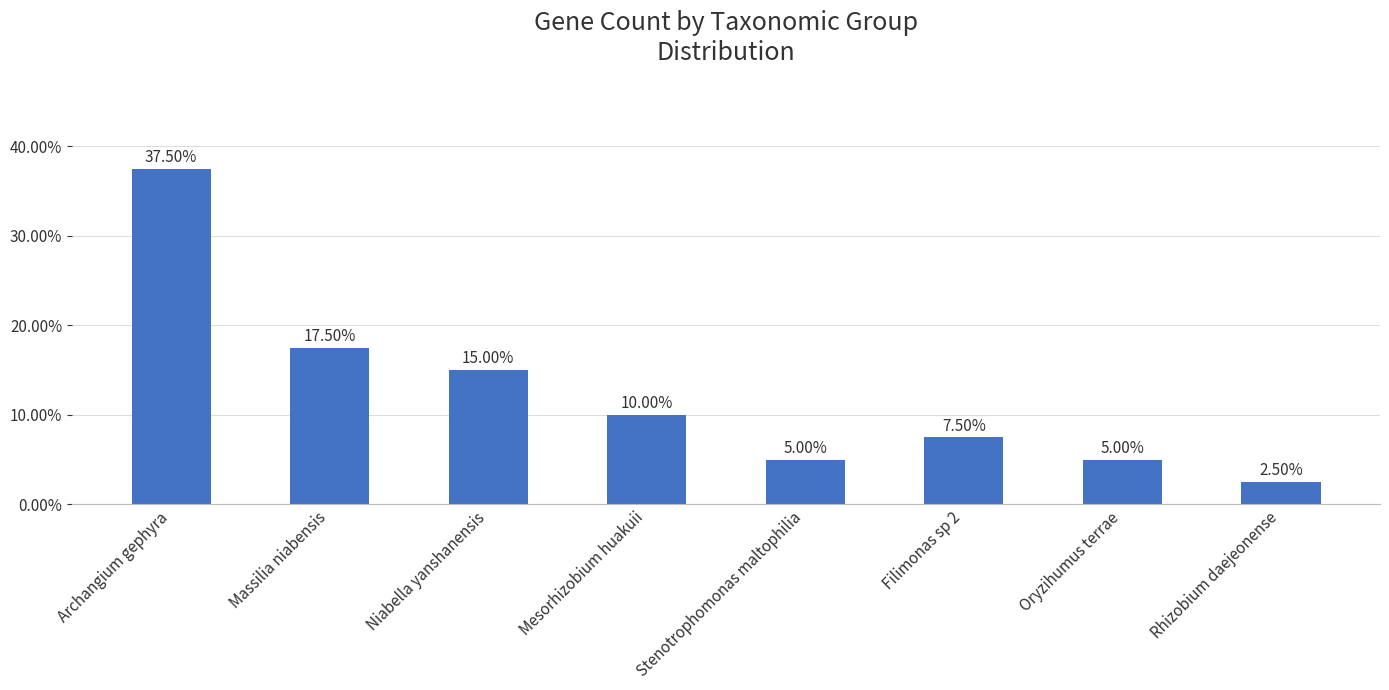

How many data points are less than 10?

4